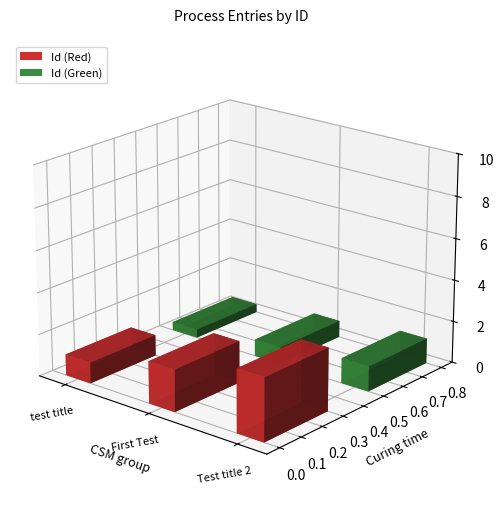

What is the ratio of the value at Test title 2 to the value at First Test?

1.5